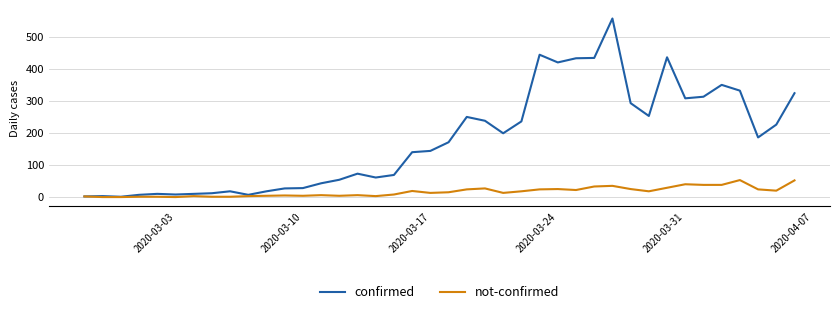

Which series has the largest range (max minus min)?

confirmed